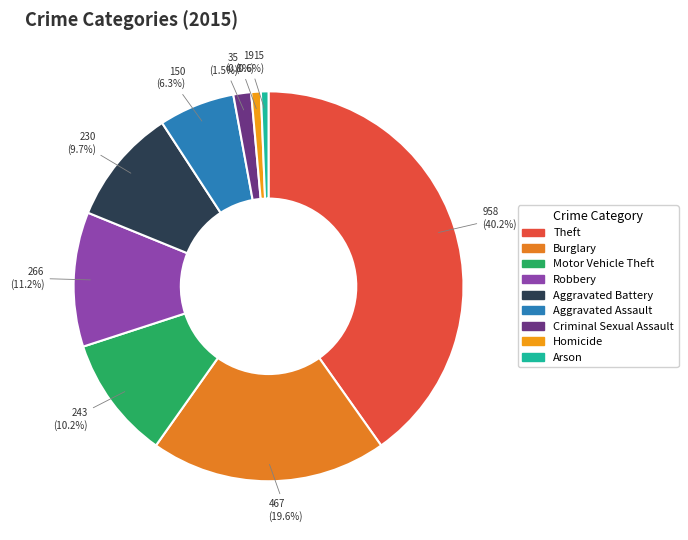

How much of the chart is everything except Burglary?

80.4%